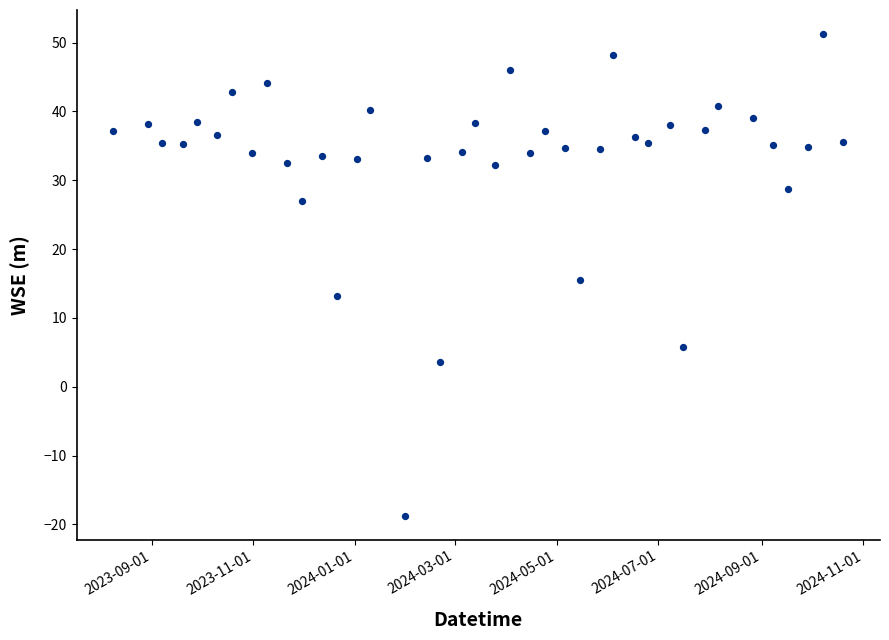

What is the range of Y values (max minus min)?

69.9